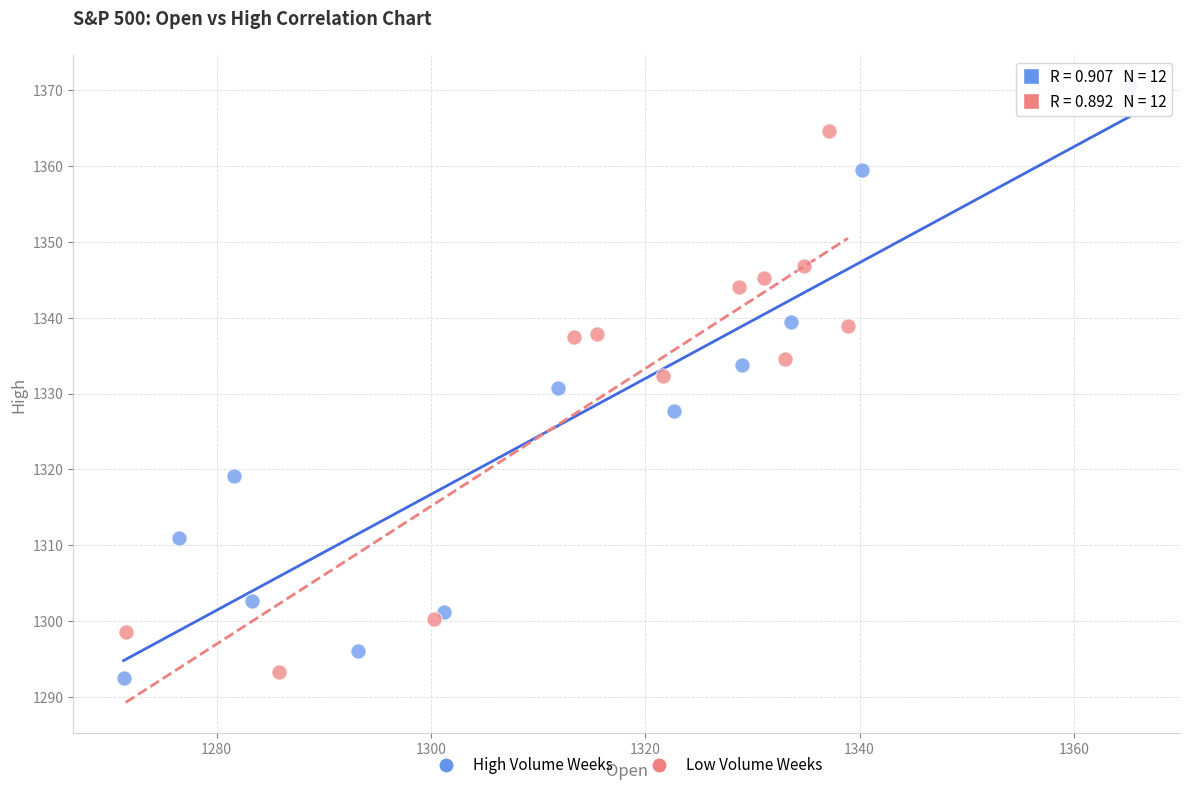

Which series contains the highest Y value?

High Volume Weeks